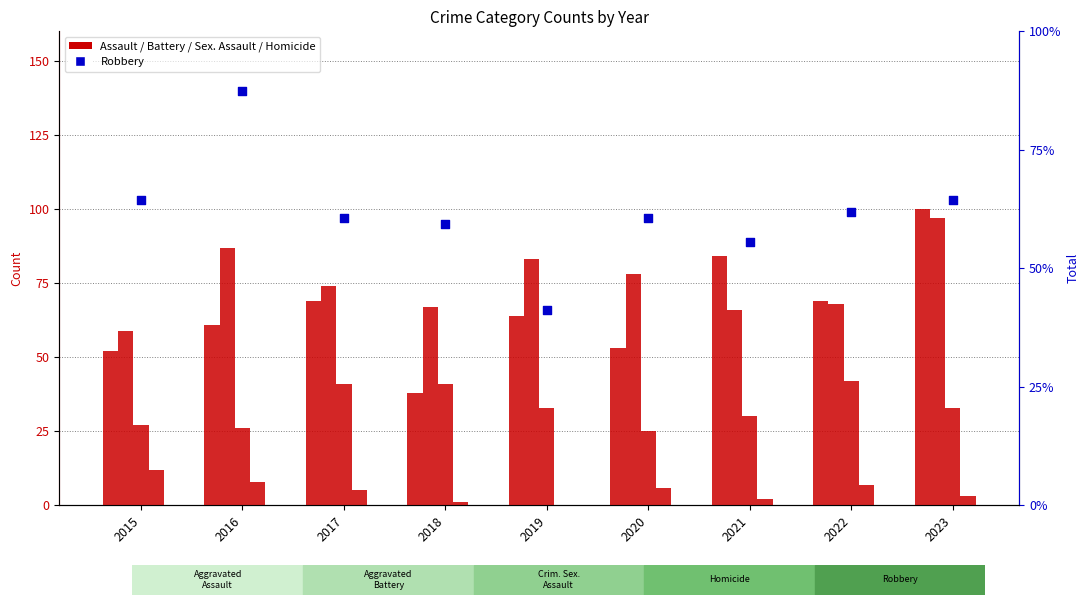

Which series contains the lowest Y value?

Homicide